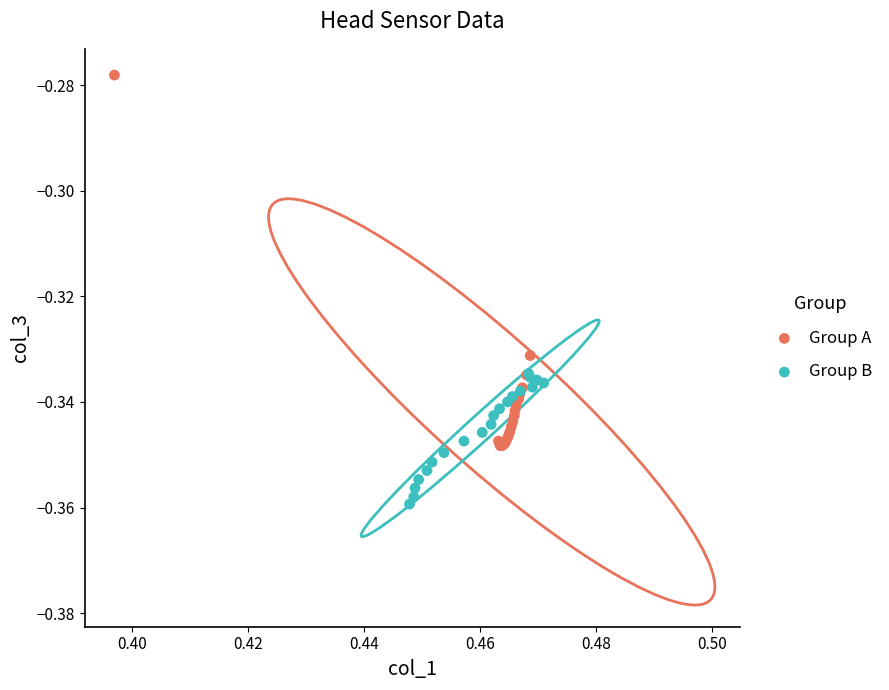

Which series contains the highest Y value?

Group A